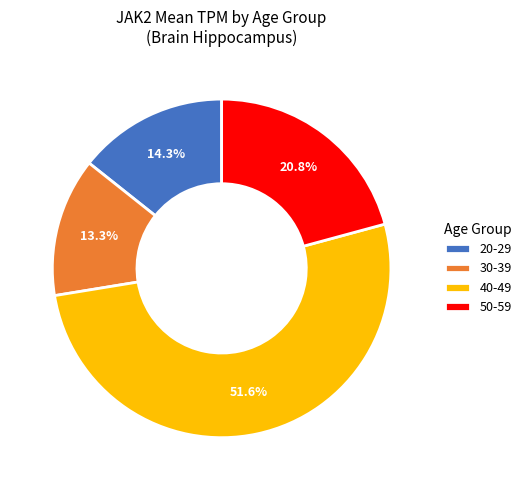

Is 20-29 the majority of the pie?

No